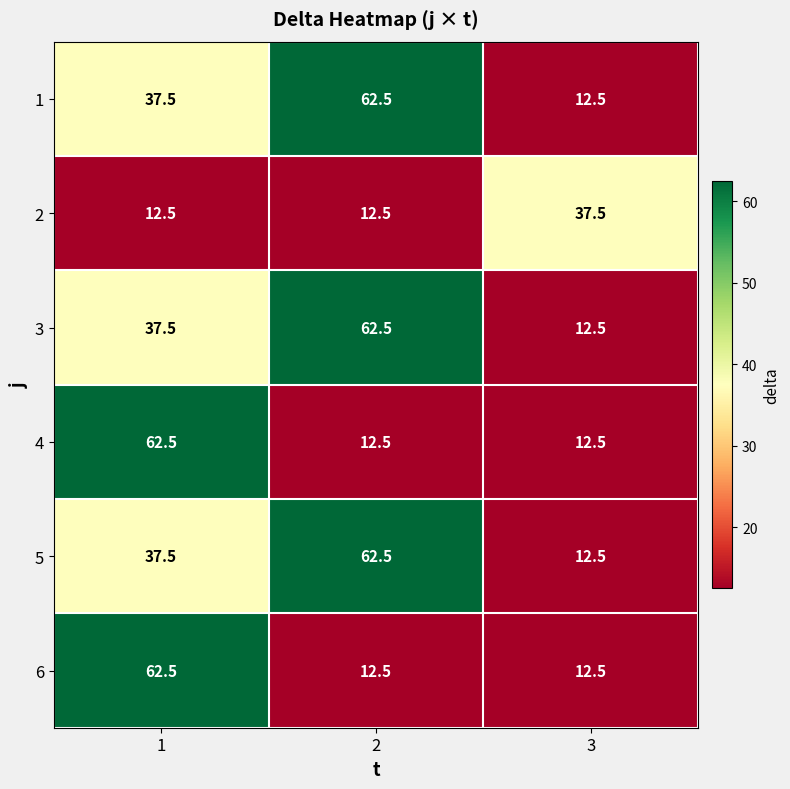

Reading right to left, transcribe all the data shown in this chart.

1: 12.5	62.5	37.5
2: 37.5	12.5	12.5
3: 12.5	62.5	37.5
4: 12.5	12.5	62.5
5: 12.5	62.5	37.5
6: 12.5	12.5	62.5